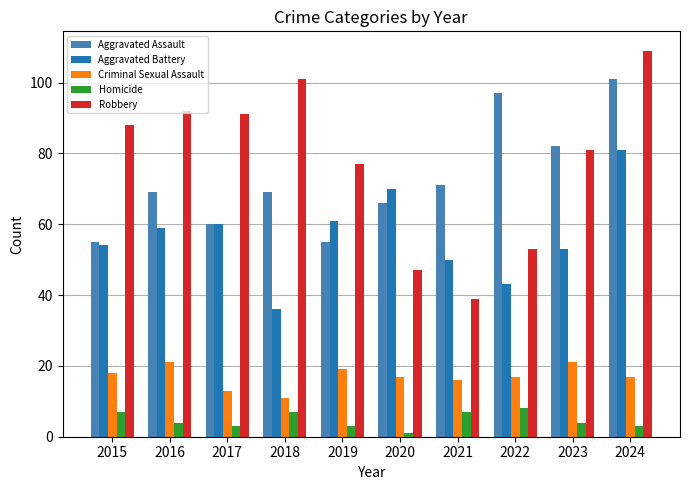

List the series in order of their peak value, highest first.

Robbery, Aggravated Assault, Aggravated Battery, Criminal Sexual Assault, Homicide